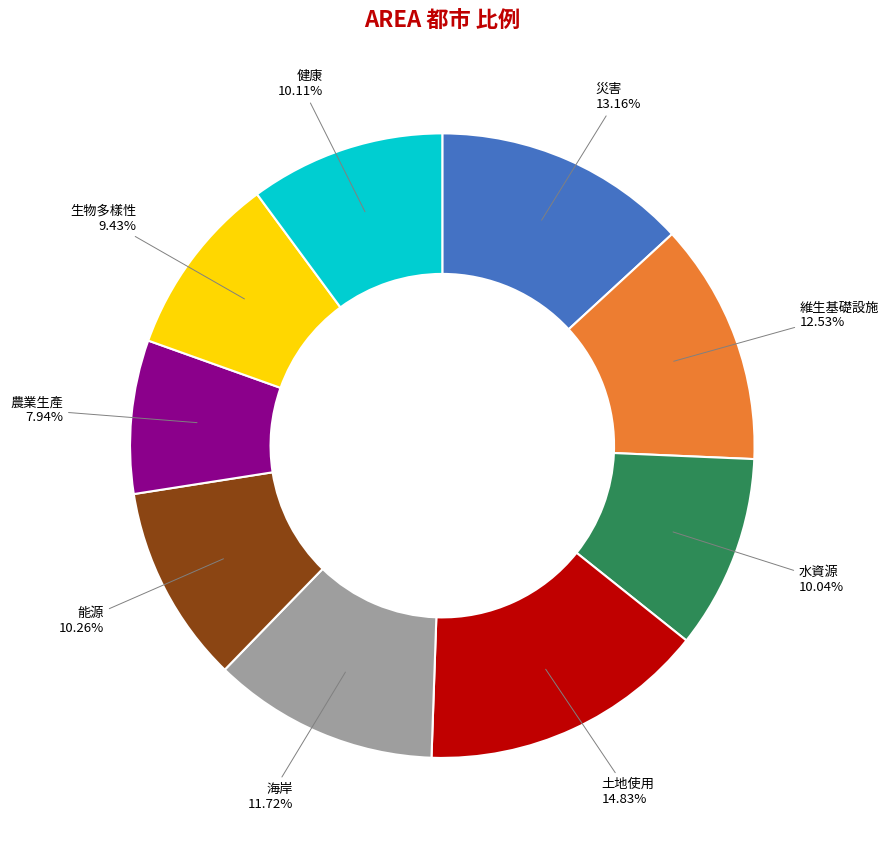

To the nearest percent, what percentage of the pie is 海岸?

12%